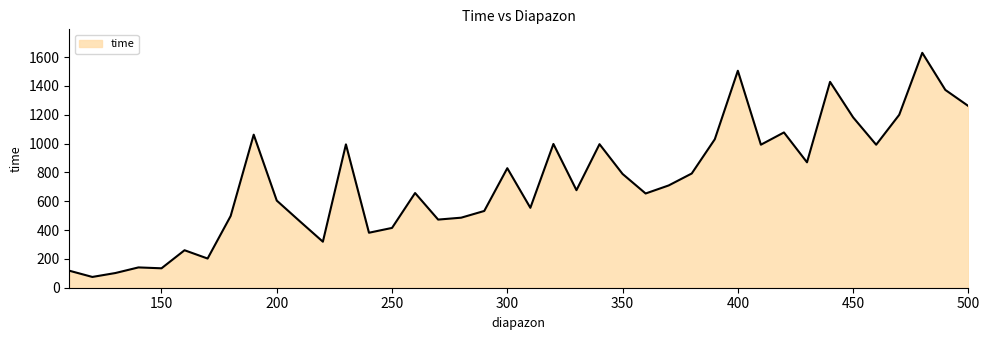

What is the maximum value shown in the chart?

1629.2